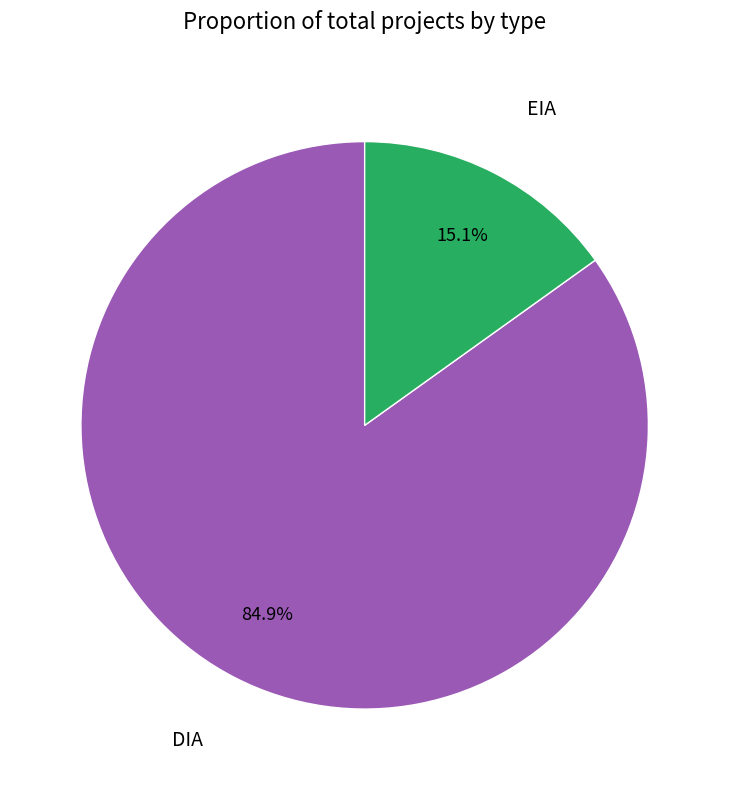

How many slices are in this pie chart?

2